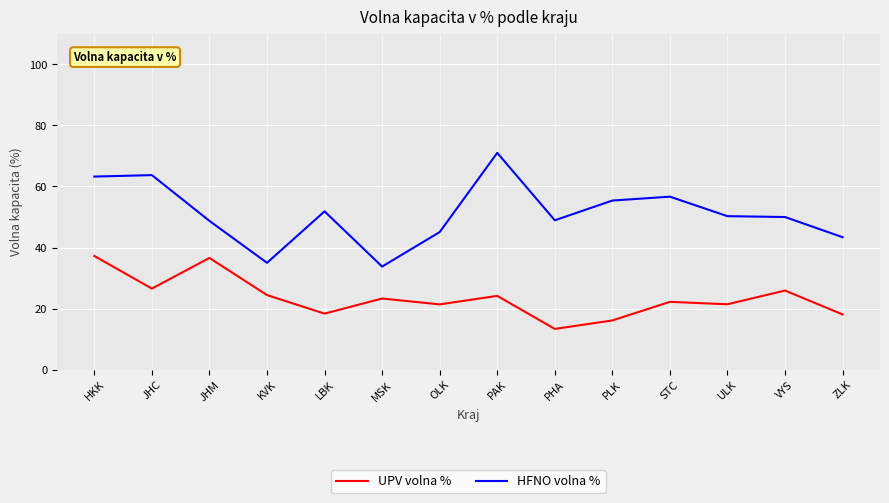

True or false: UPV volna % and HFNO volna % intersect in this chart.

False